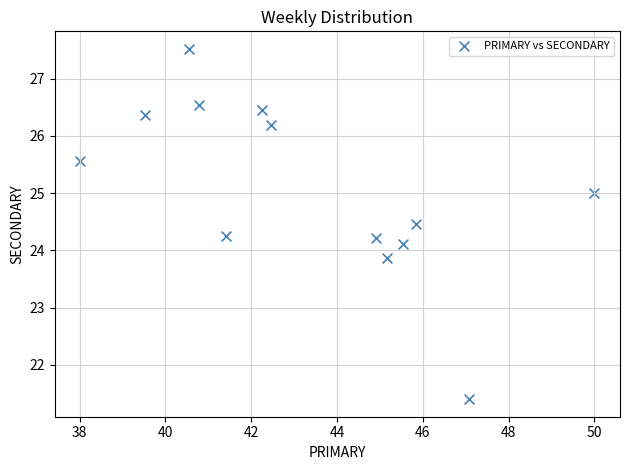

What is the range of Y values (max minus min)?

6.1